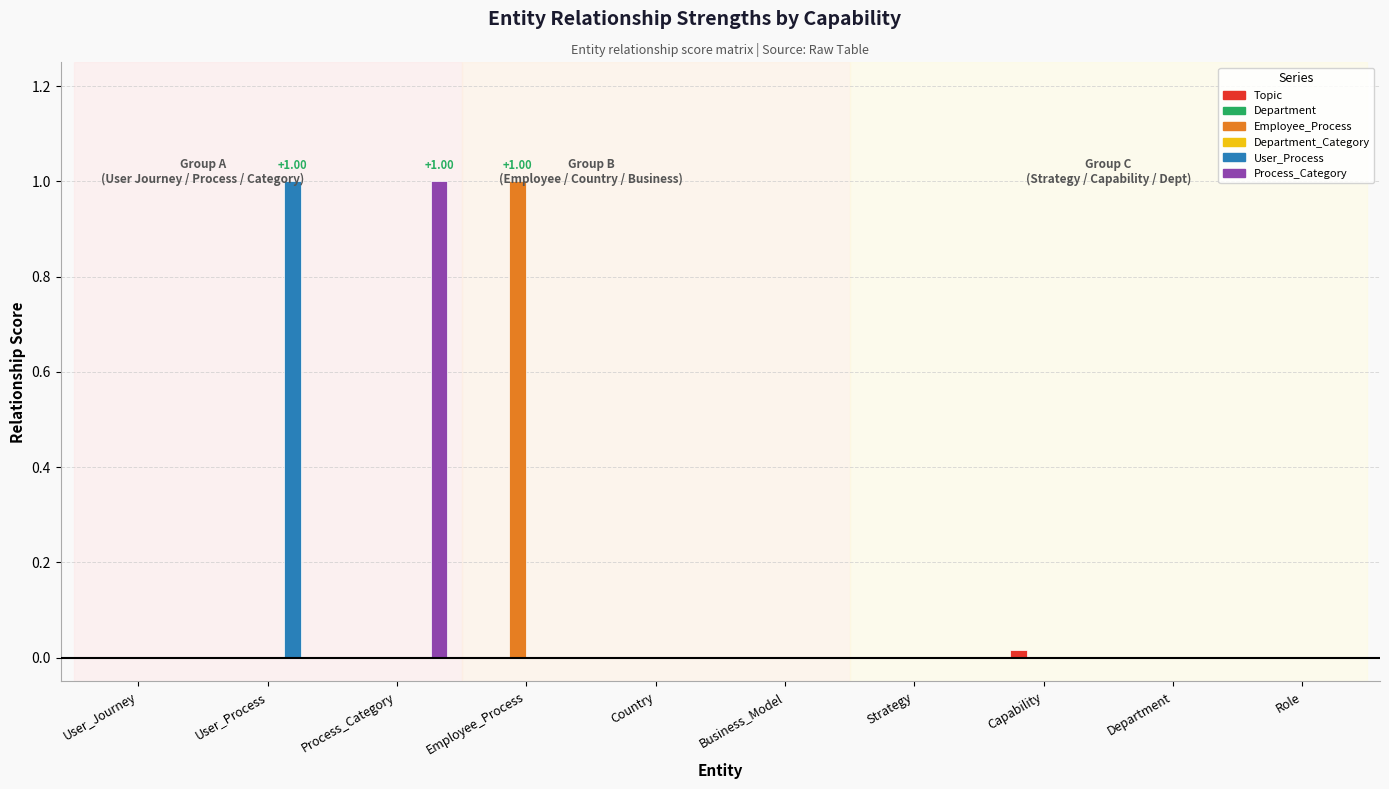

Are the bars grouped side by side (vs. stacked)?

Yes